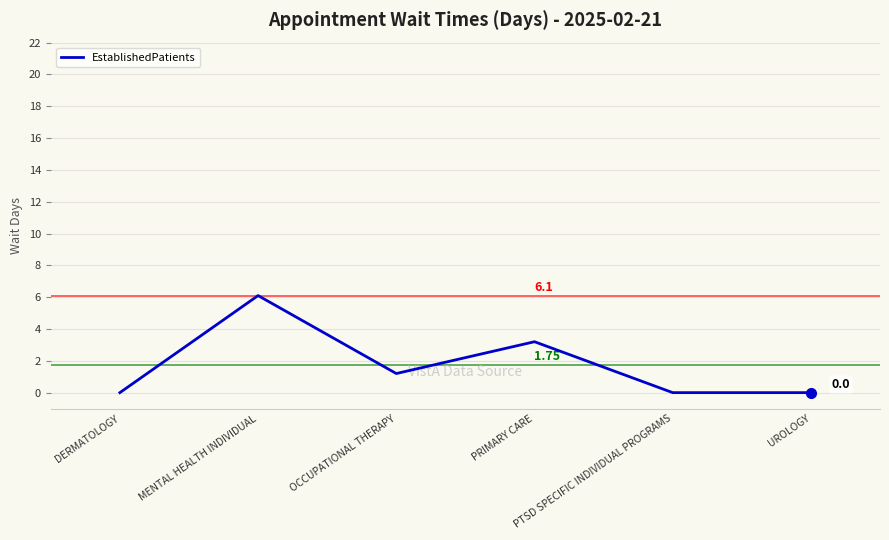

What is the change in value from OCCUPATIONAL THERAPY to PTSD SPECIFIC INDIVIDUAL PROGRAMS?

-1.2